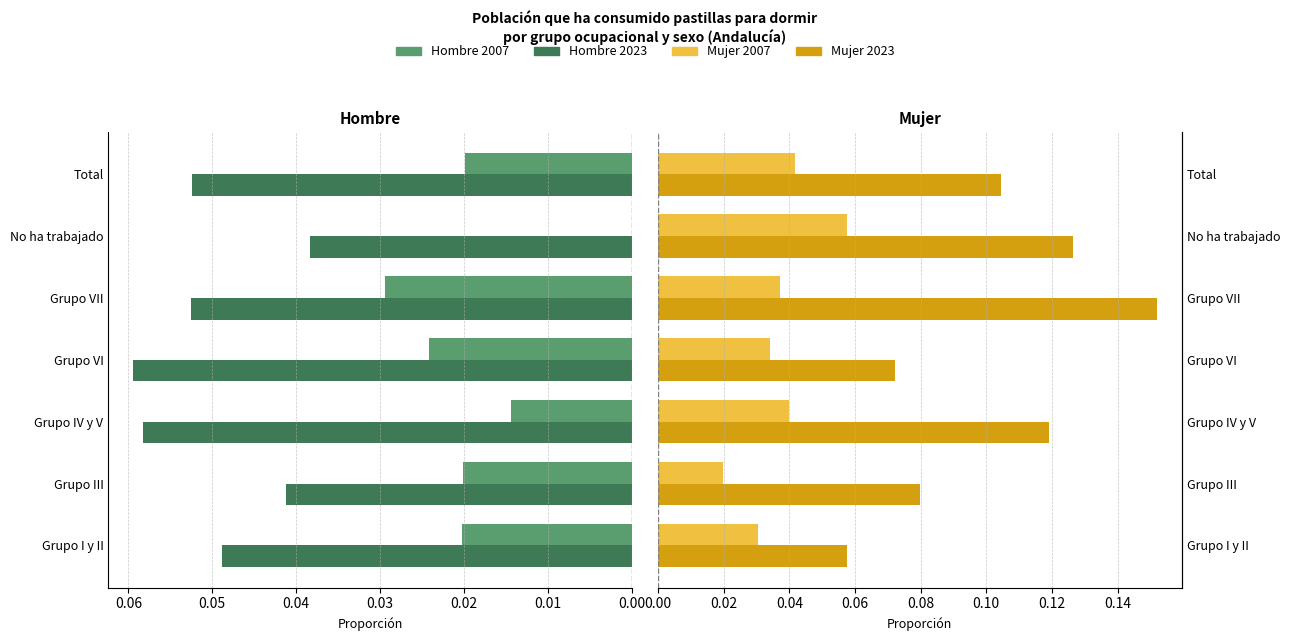

At which category is the sum across all series the highest?

0.04